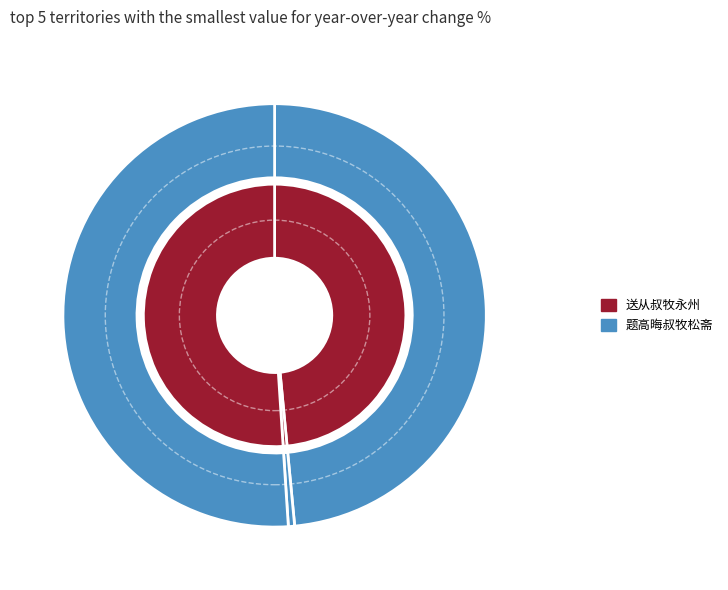

To the nearest percent, what is the combined percentage of 送从叔牧永州 and 送从叔牧永州?

49%